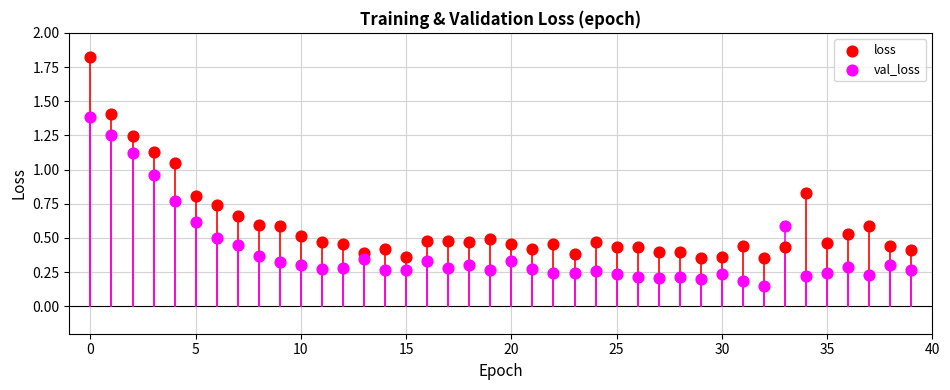

What are all the series names shown in the legend?

loss, val_loss